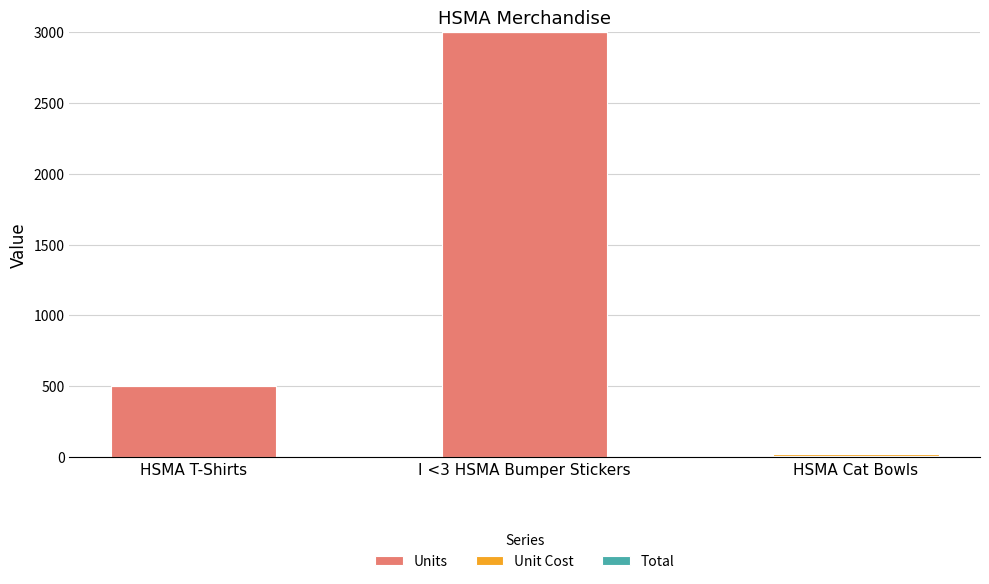

What is the sum of all Units values?

3510.0